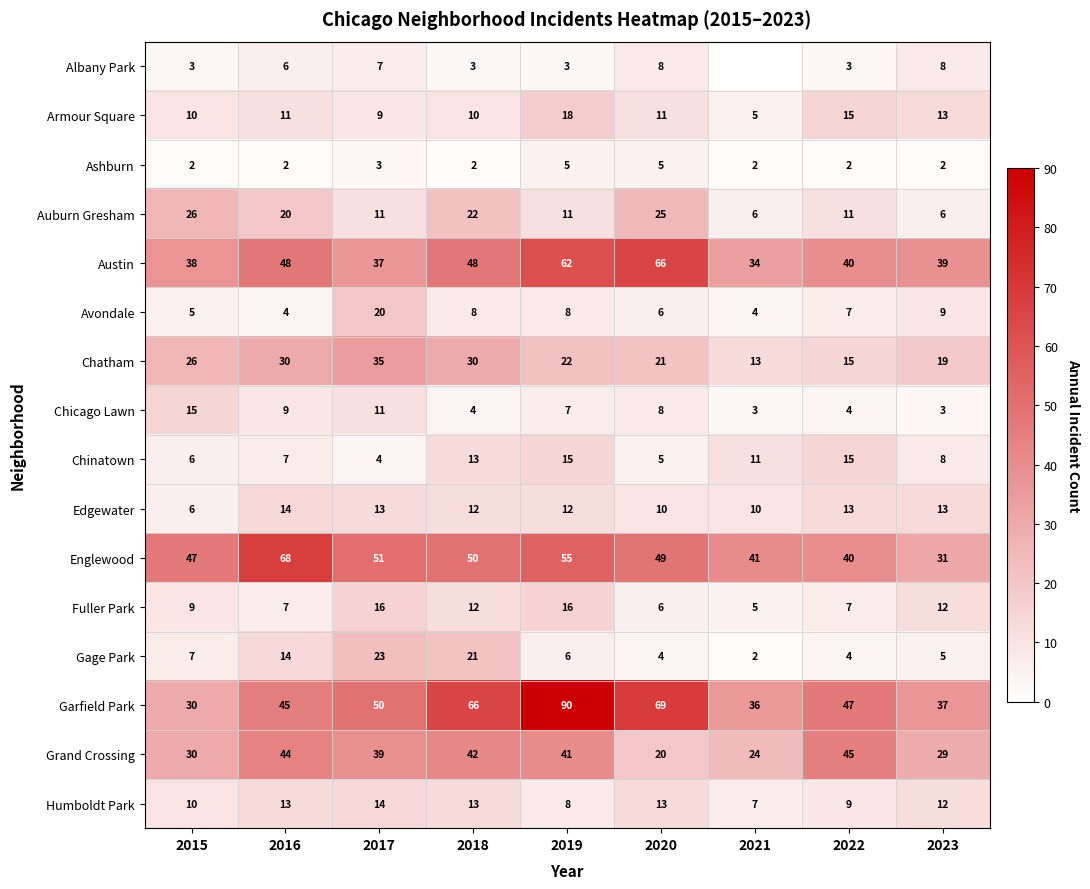

True or false: Armour Square has a value of 16 at 2020.

False